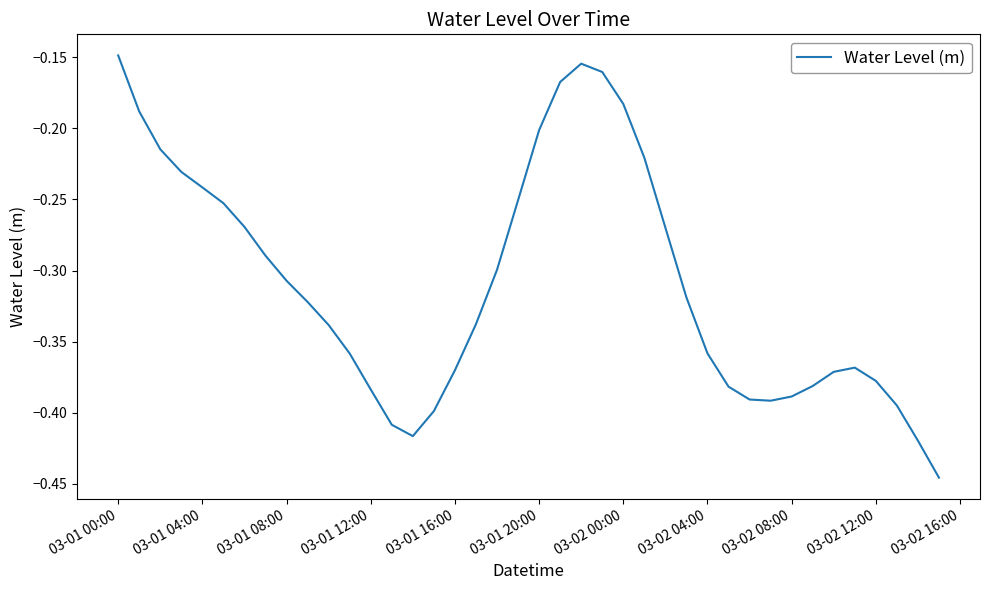

What is the difference between the maximum and minimum values?

0.3